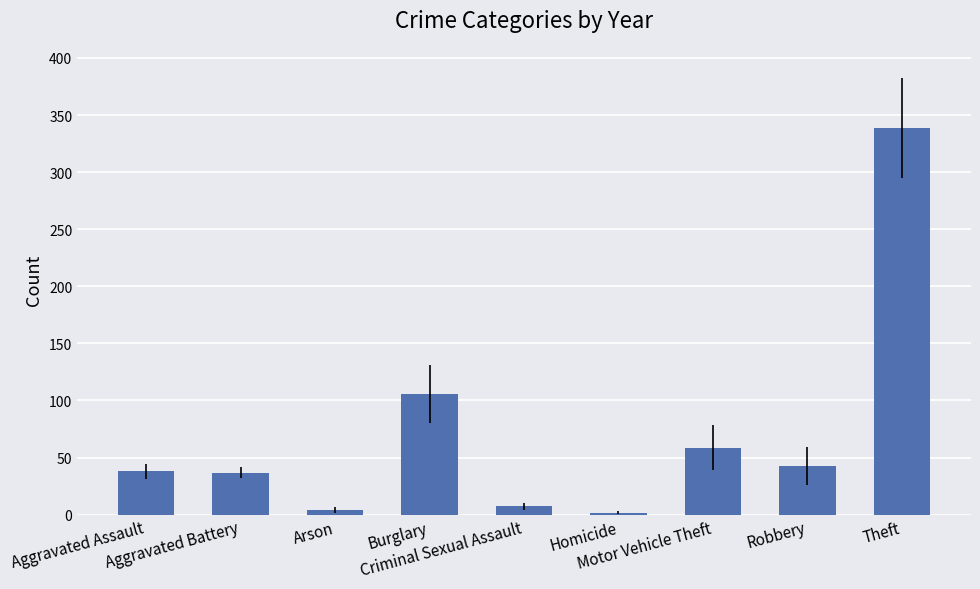

Is it true that the value at Homicide is 1.8?

True